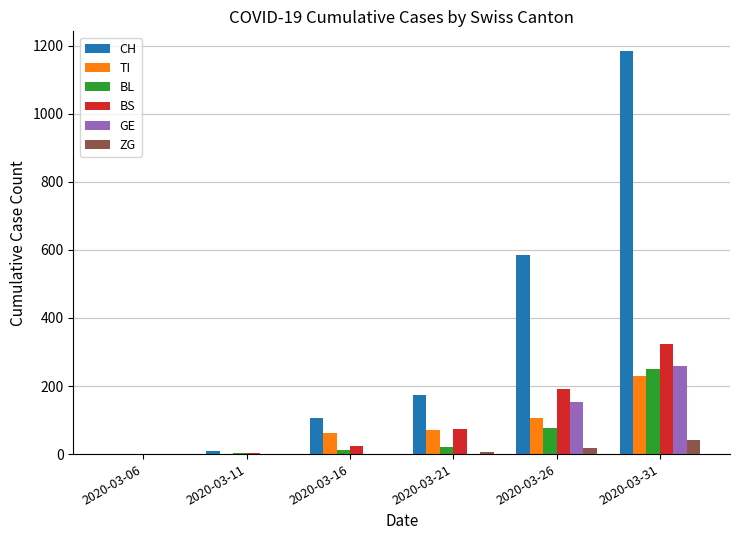

Which series changed the most between 2020-03-16 and 2020-03-31?

CH